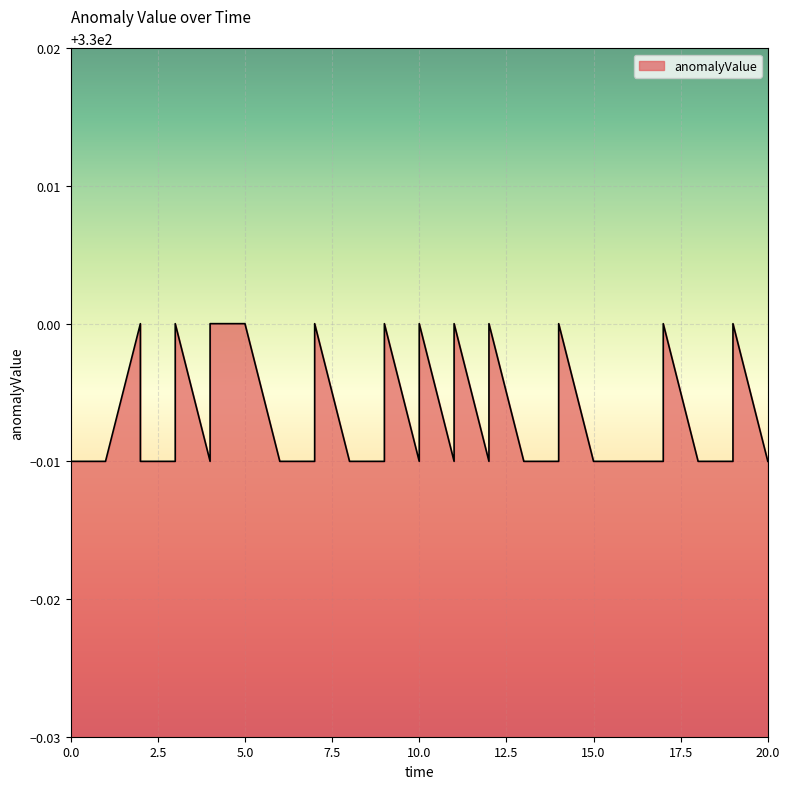

What is the sum of all values?

13199.7